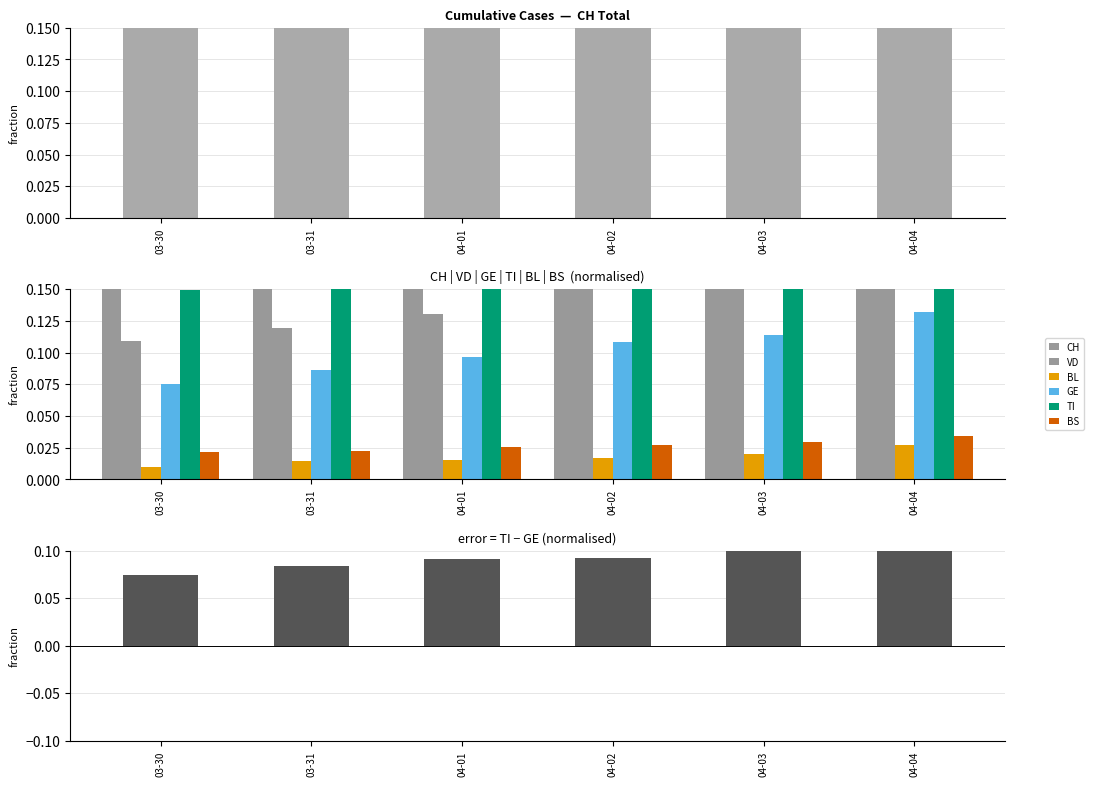

What is the difference between the maximum and minimum values in the VD series?

0.1